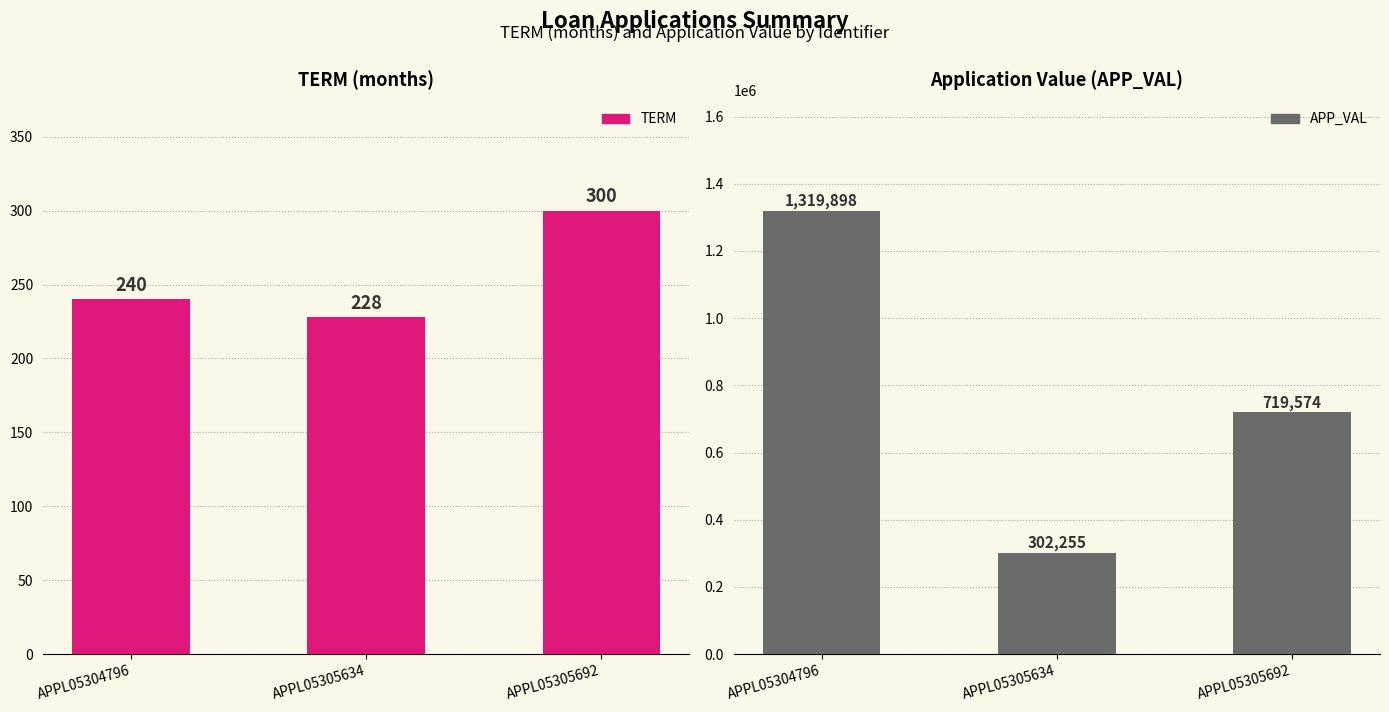

What is the maximum value for APP_VAL?

1319898